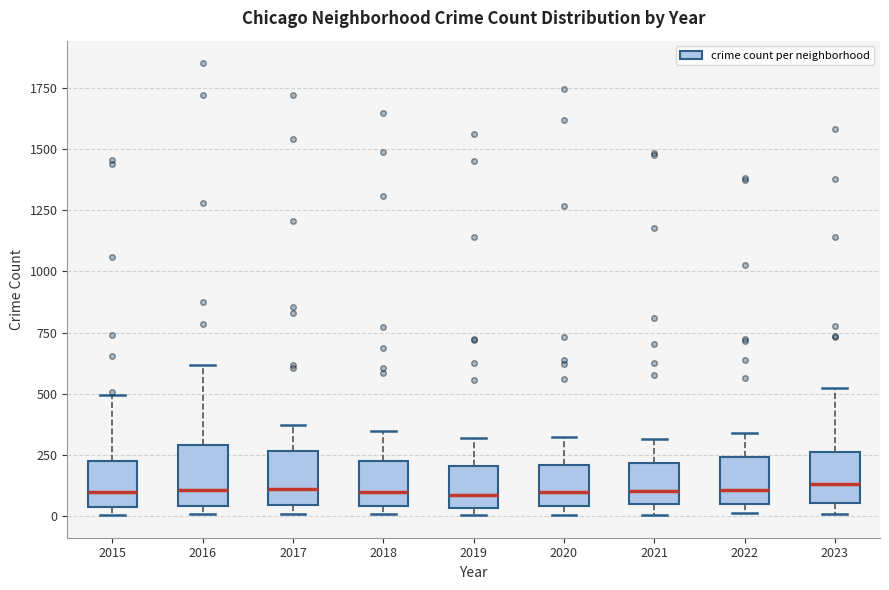

Reading left to right, read every box against the y-axis: the position of its median line, the range the box covers, and the ends of its whiskers. The values are not printed on the chart, so give them approximately, as read against the axis.

2015: median 100, box 50 to 200, whiskers 0 to 500
2016: median 100, box 50 to 300, whiskers 0 to 600
2017: median 100, box 50 to 250, whiskers 0 to 350
2018: median 100, box 50 to 250, whiskers 0 to 350
2019: median 100, box 50 to 200, whiskers 0 to 300
2020: median 100, box 50 to 200, whiskers 0 to 300
2021: median 100, box 50 to 200, whiskers 0 to 300
2022: median 100, box 50 to 250, whiskers 0 to 350
2023: median 150, box 50 to 250, whiskers 0 to 500